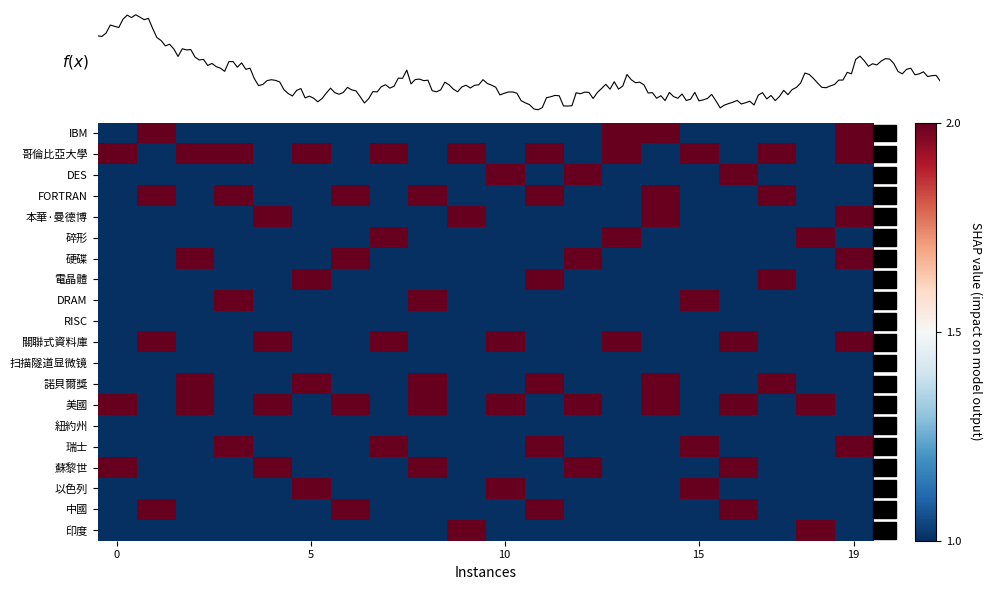

At how many categories does at least one series exceed 0?

20